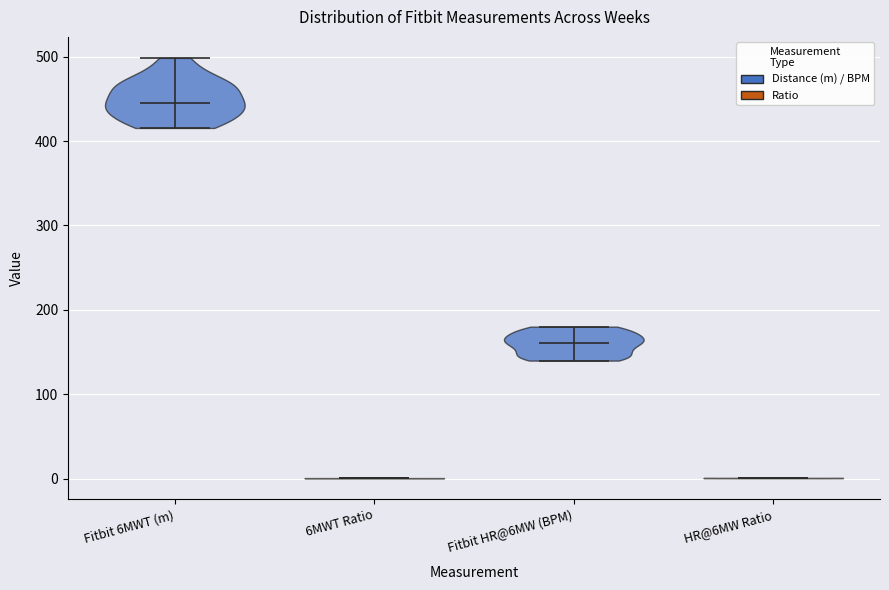

Reading left to right, read every violin against the y-axis: where its median line is, and the lowest and highest points it reaches. The values are not printed on the chart, so give them approximately, as read against the axis.

Fitbit 6MWT (m): median line 450, lowest point 420, highest point 500
6MWT Ratio: median line 0, lowest point 0, highest point 0
Fitbit HR@6MW (BPM): median line 160, lowest point 140, highest point 180
HR@6MW Ratio: median line 0, lowest point 0, highest point 0